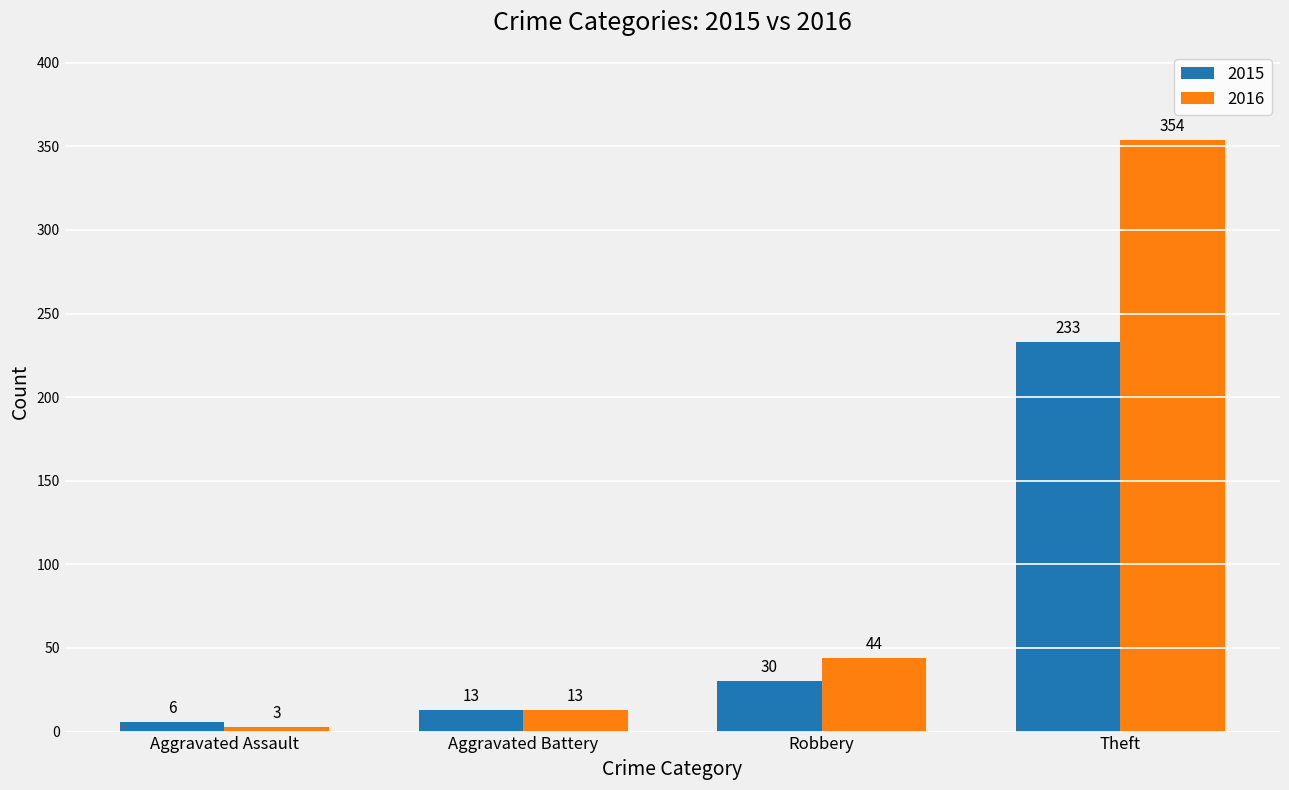

What is the total value across all series at Theft?

587